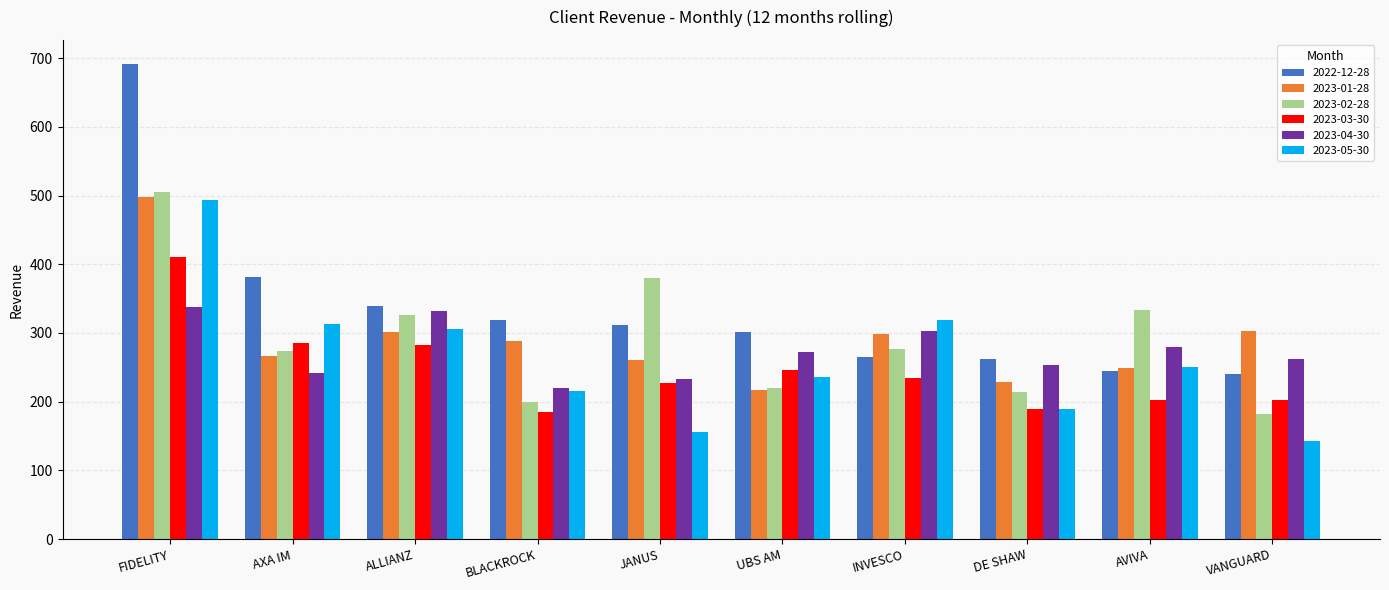

How many groups of bars are there?

10